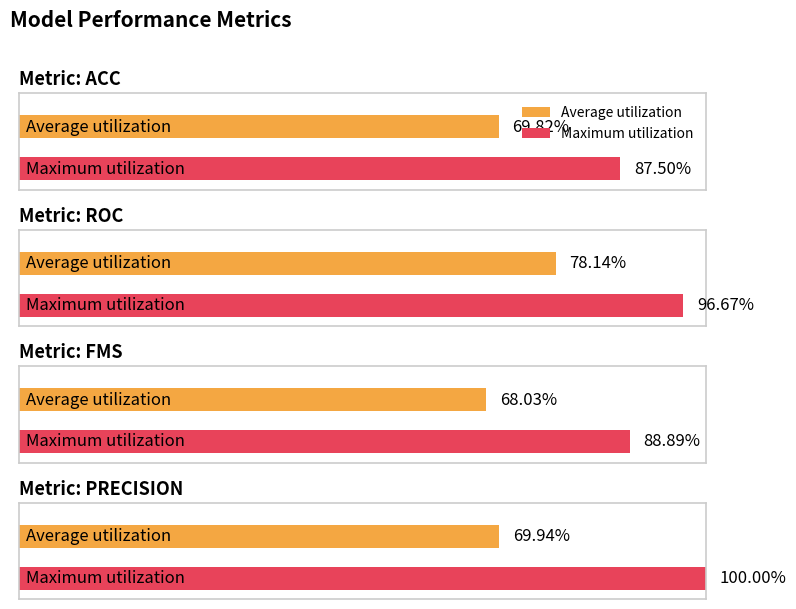

What is the average value of the fms series?

0.7